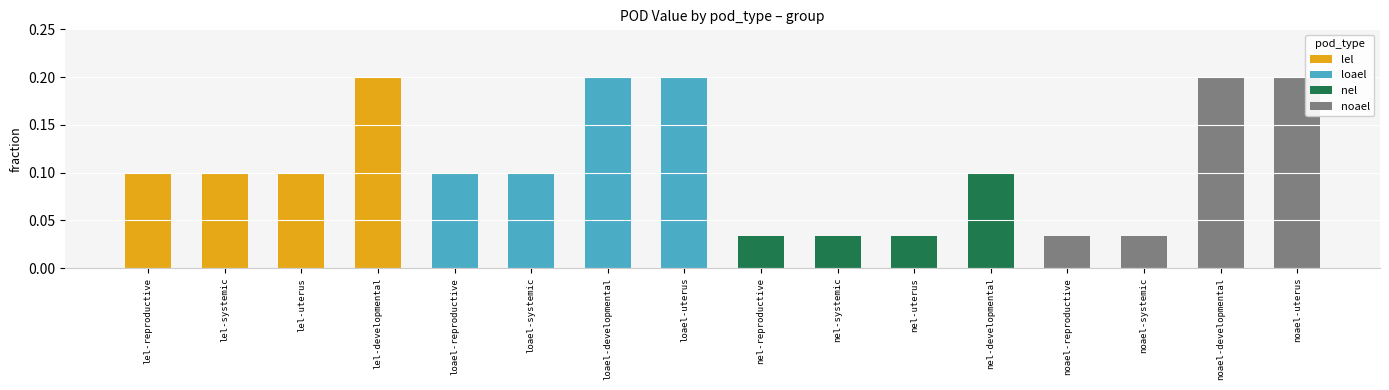

Which has a higher value, lel-developmental or lel-uterus?

lel-developmental